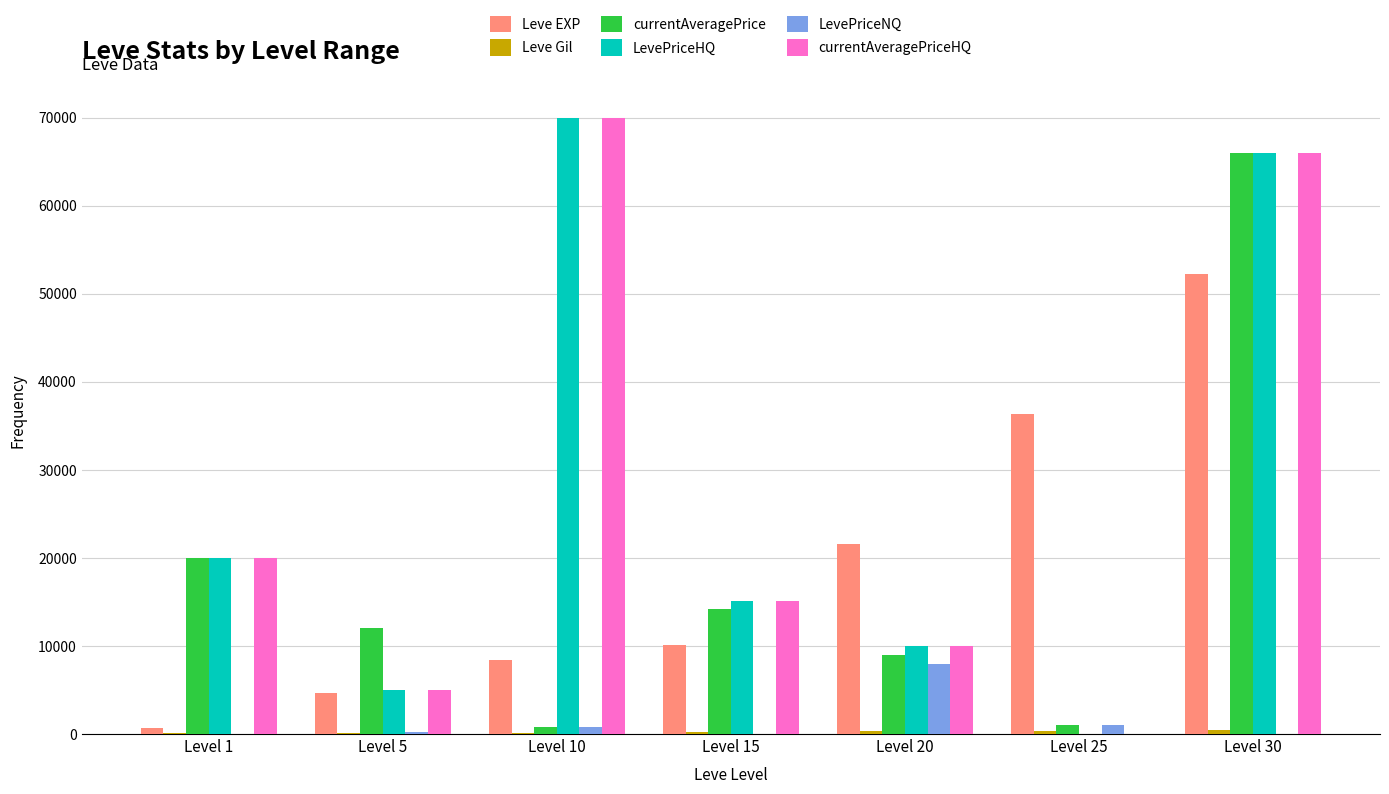

The value of Leve EXP at Level 5 is 7855. True or false?

False